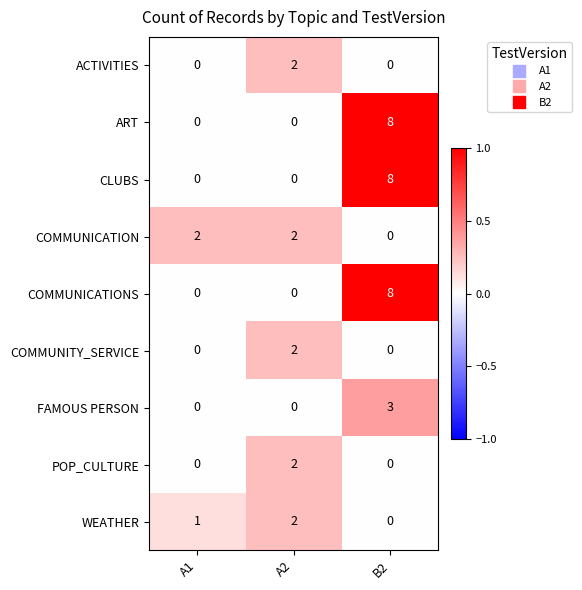

Reading left to right, what are all the values shown in this chart?

ACTIVITIES: A1=0	A2=2	B2=0
ART: A1=0	A2=0	B2=8
CLUBS: A1=0	A2=0	B2=8
COMMUNICATION: A1=2	A2=2	B2=0
COMMUNICATIONS: A1=0	A2=0	B2=8
COMMUNITY_SERVICE: A1=0	A2=2	B2=0
FAMOUS PERSON: A1=0	A2=0	B2=3
POP_CULTURE: A1=0	A2=2	B2=0
WEATHER: A1=1	A2=2	B2=0